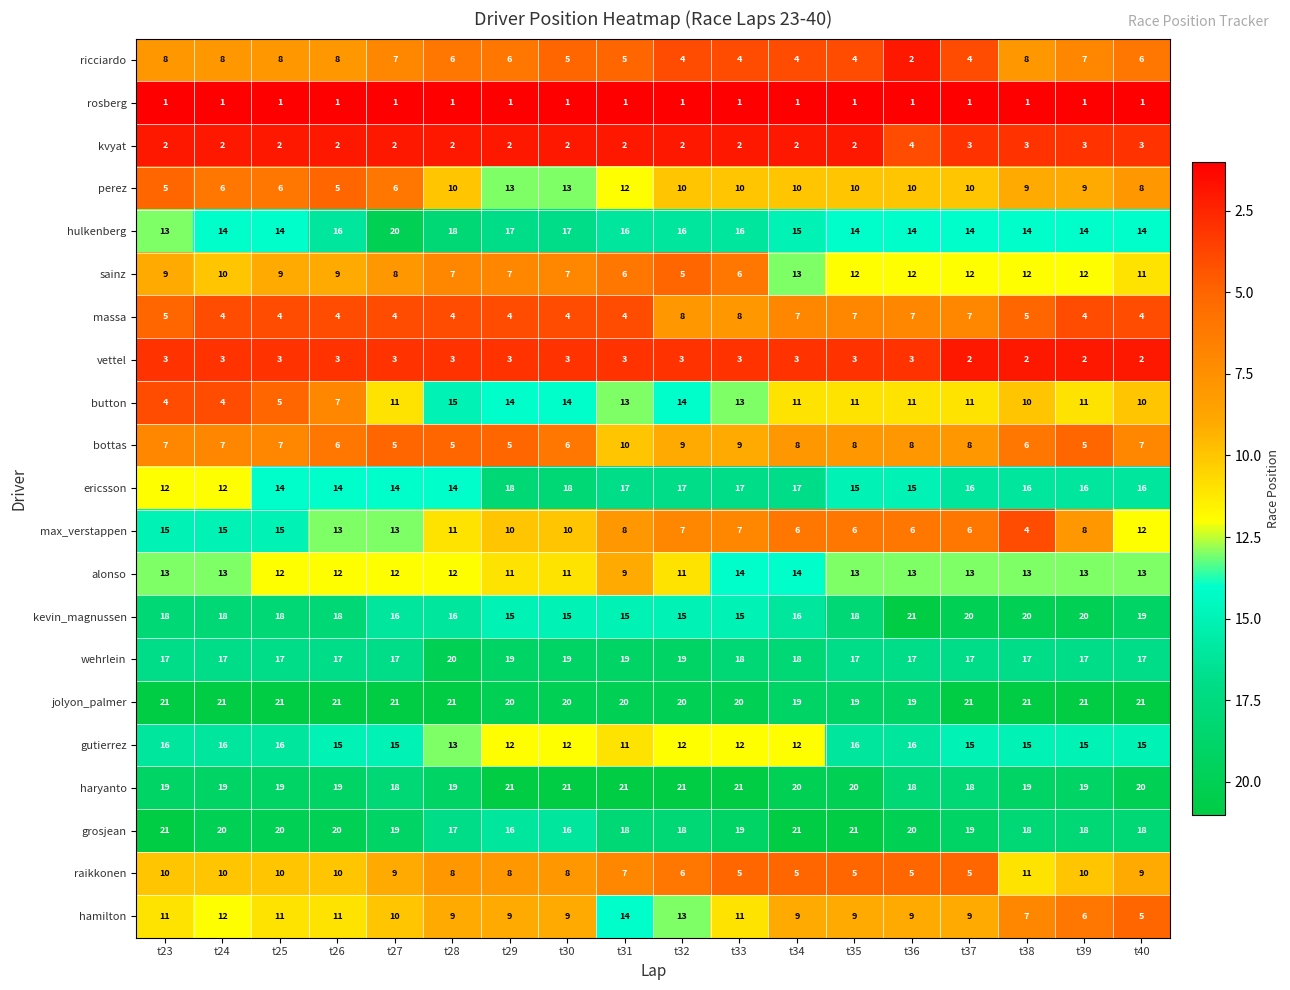

What is the spread (max minus min) of values at t35?

20